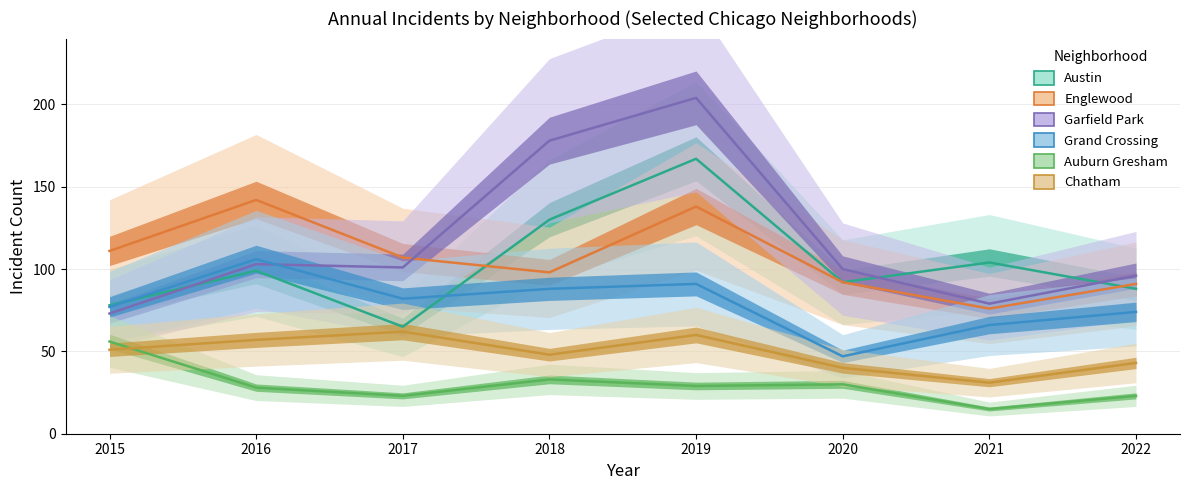

Reading left to right, extract all data points from this chart.

Austin: 78	99	65	130	167	92	104	88
Englewood: 111	142	107	98	138	92	76	91
Garfield Park: 73	103	101	178	204	100	79	96
Grand Crossing: 77	106	82	88	91	47	66	74
Auburn Gresham: 56	28	23	33	29	30	15	23
Chatham: 51	57	62	48	60	40	31	43